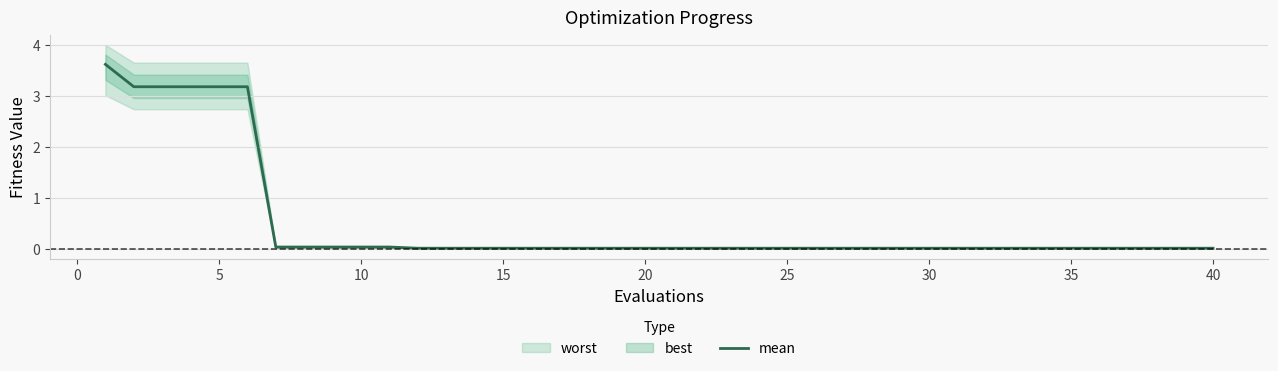

True or false: there are more than 1 points higher than both neighbors.

False